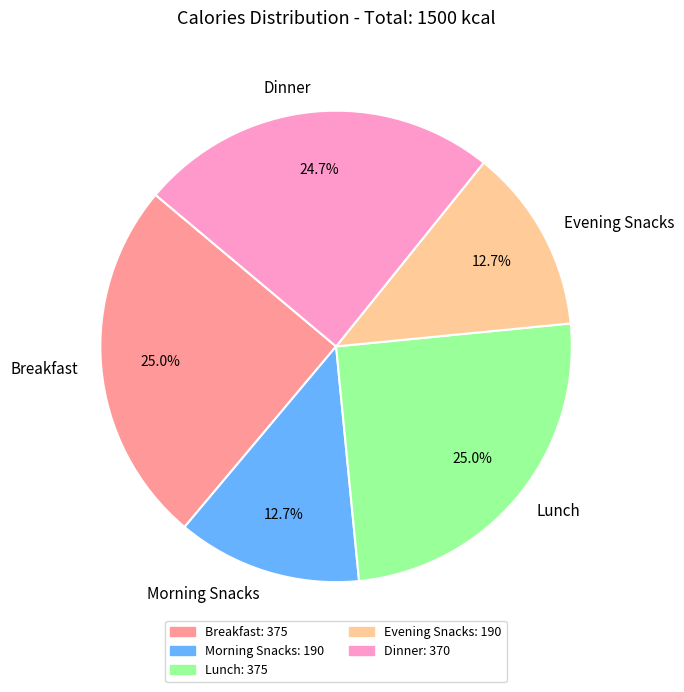

True or false: Morning Snacks accounts for 13% of the total.

True